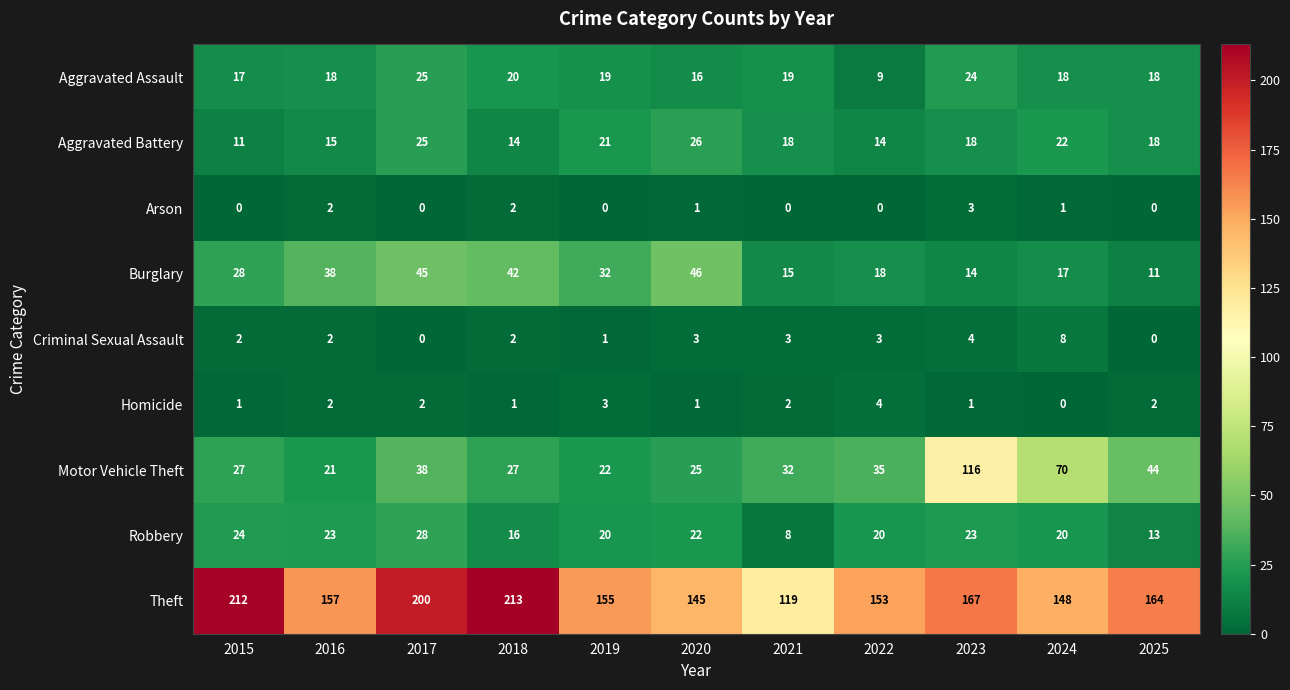

List the series in order of their peak value, highest first.

Theft, Motor Vehicle Theft, Burglary, Robbery, Aggravated Battery, Aggravated Assault, Criminal Sexual Assault, Homicide, Arson